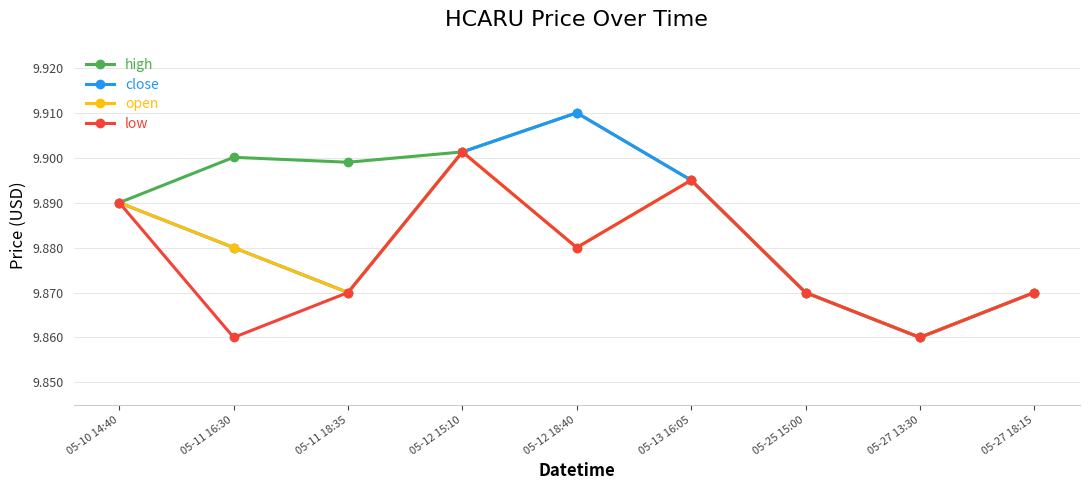

List the series in order of their overall mean, lowest first.

low, open, close, high